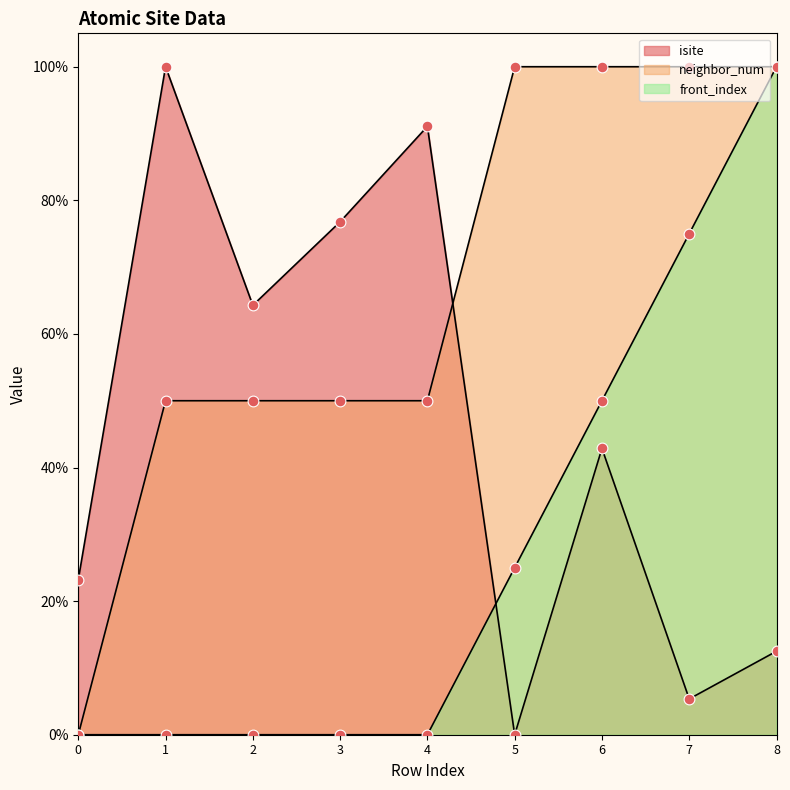

What are all the series names shown in the legend?

isite, neighbor_num, front_index